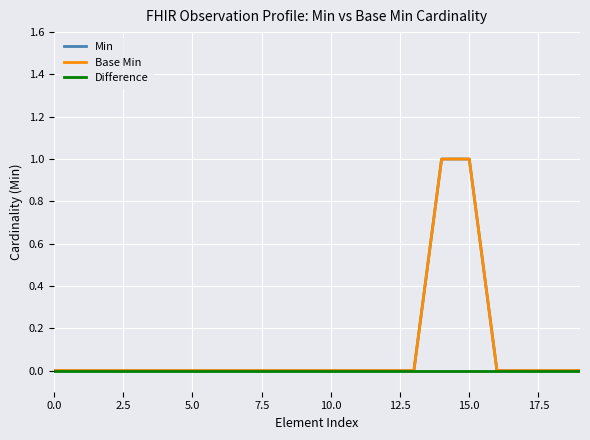

True or false: Difference and Min cross at least once.

False